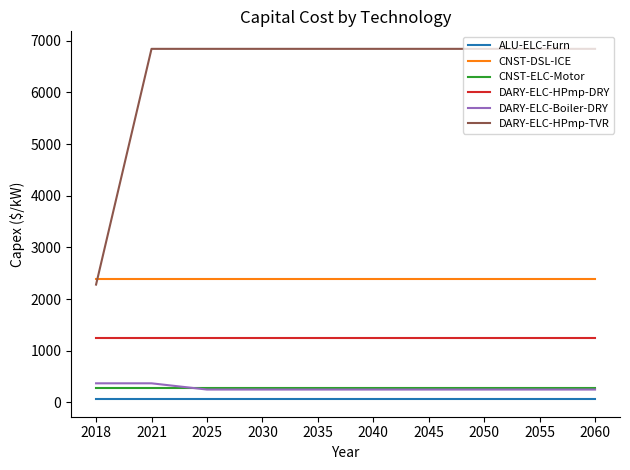

What is the lowest value of the DARY-ELC-HPmp-TVR series?

2281.0